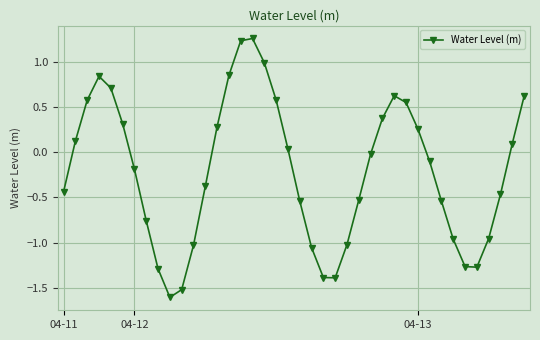

How many values are below zero?

22